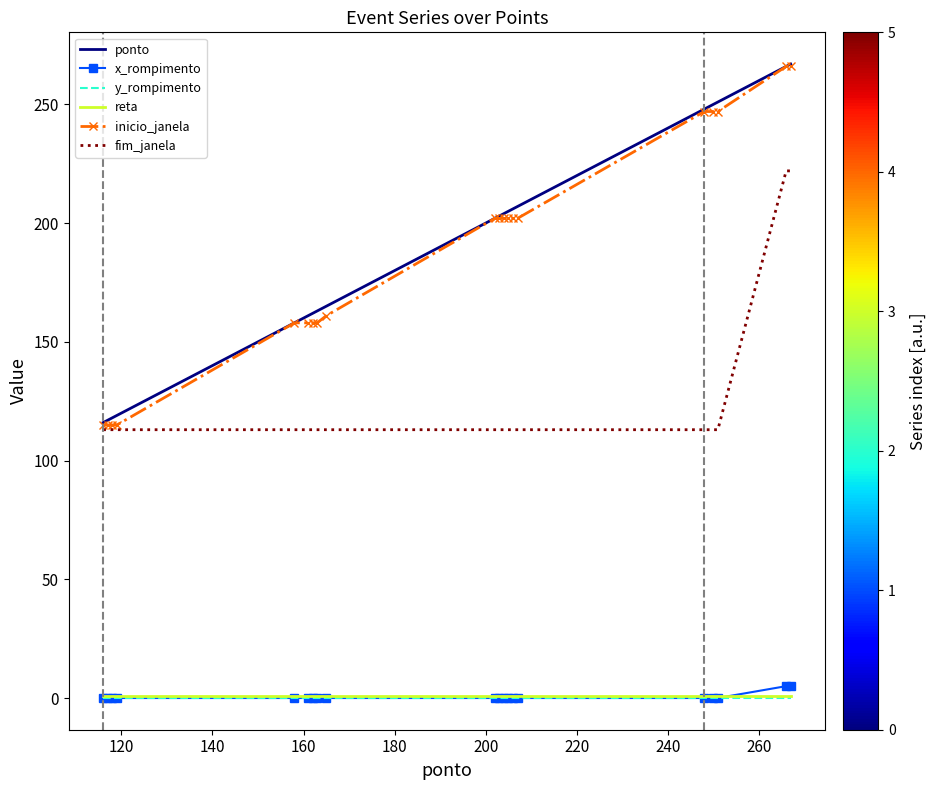

True or false: reta and fim_janela intersect in this chart.

False